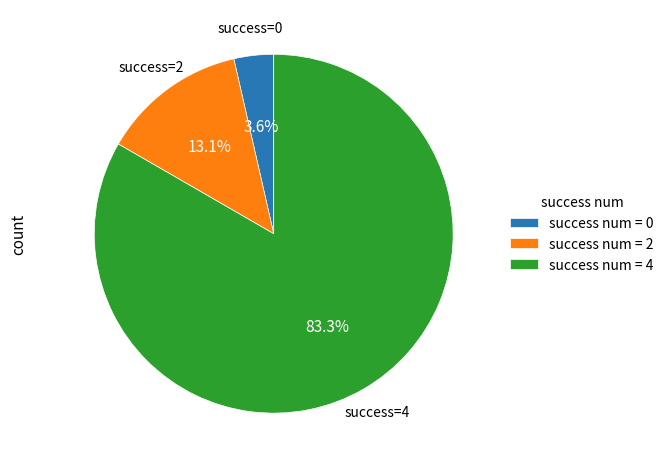

What is the smallest slice in the pie chart?

success num = 0